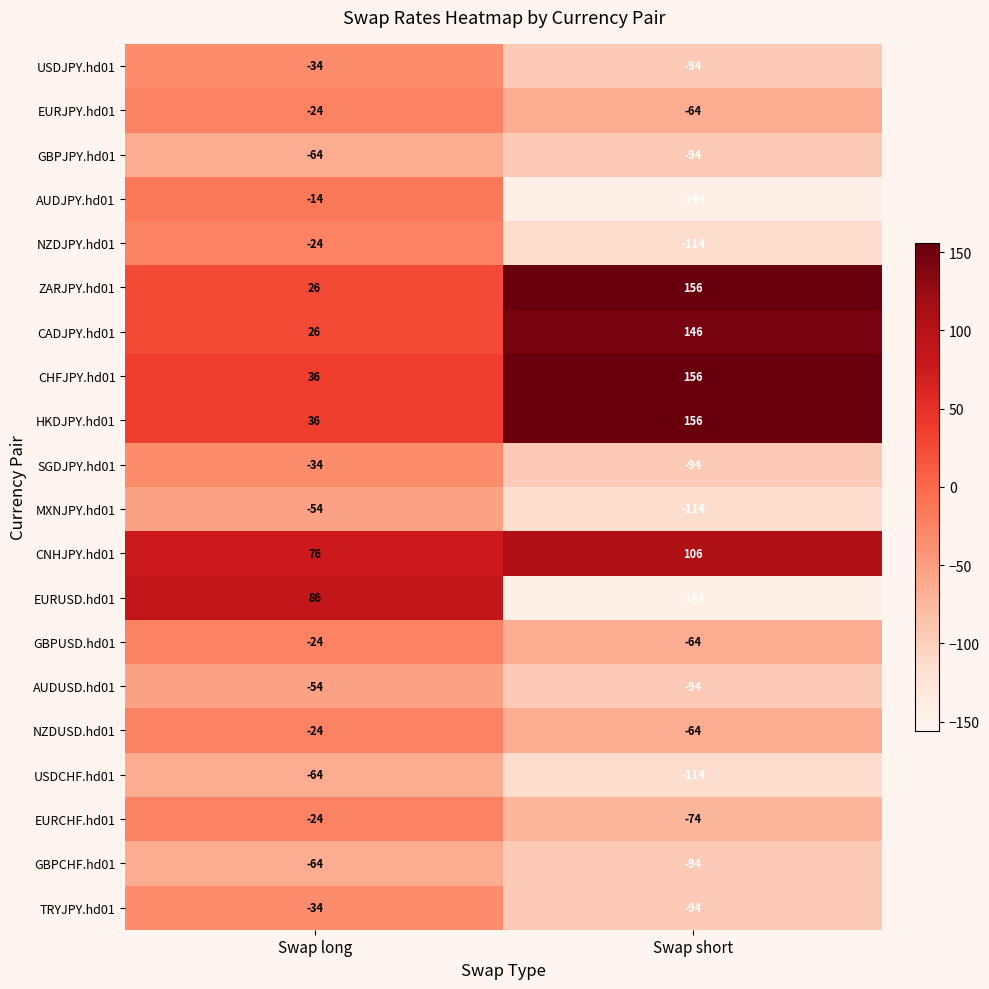

What is the maximum value shown in the chart?

156